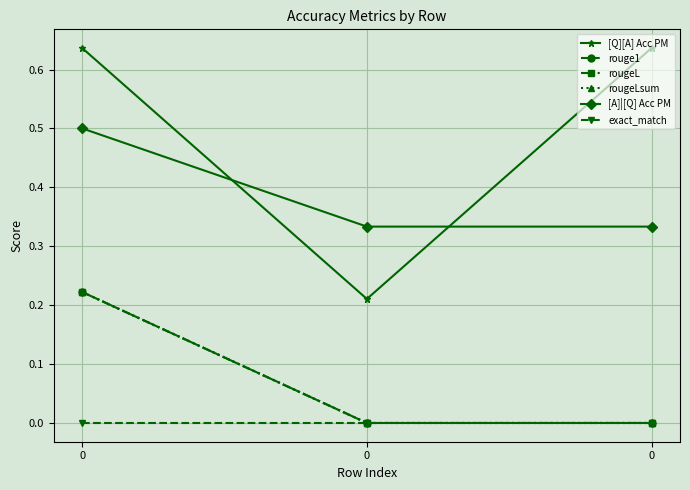

Which series has the largest total across all categories?

[Q][A] Acc PM